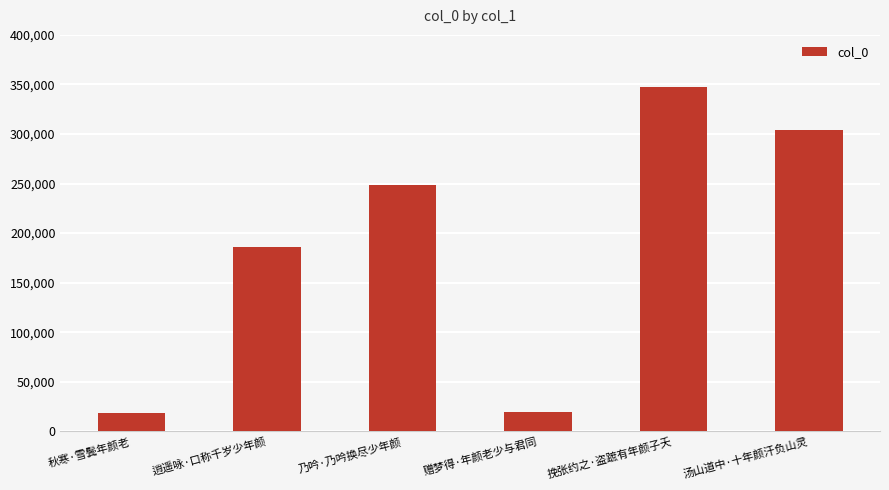

How many categories are shown in the chart?

6